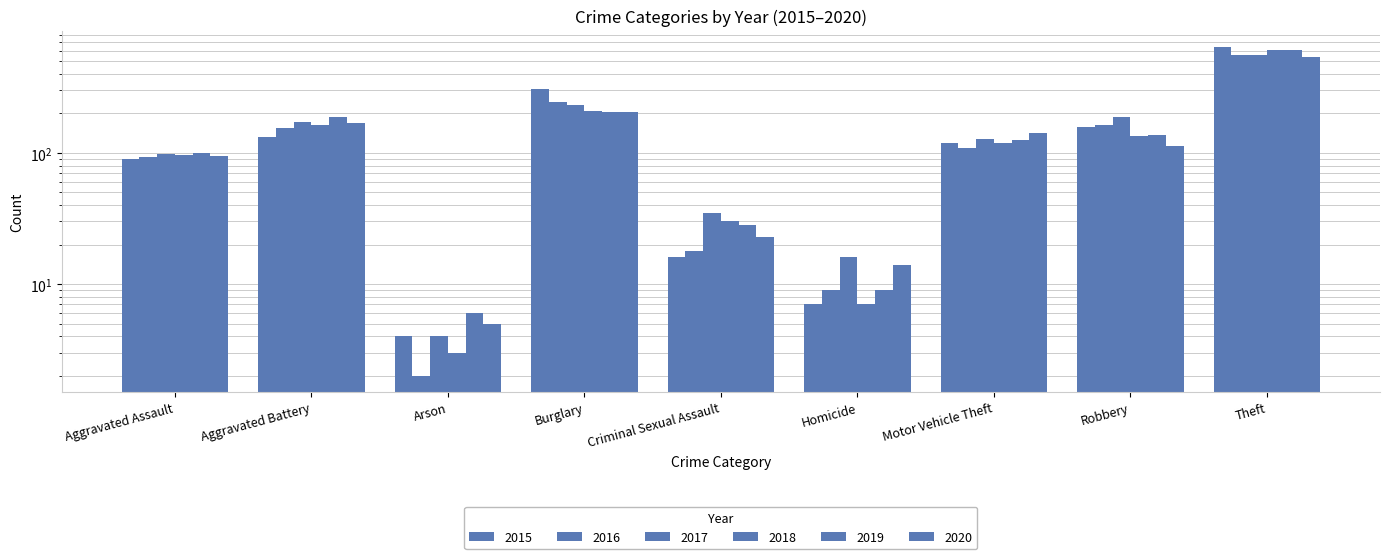

Which label corresponds to the largest value in the chart?

Theft